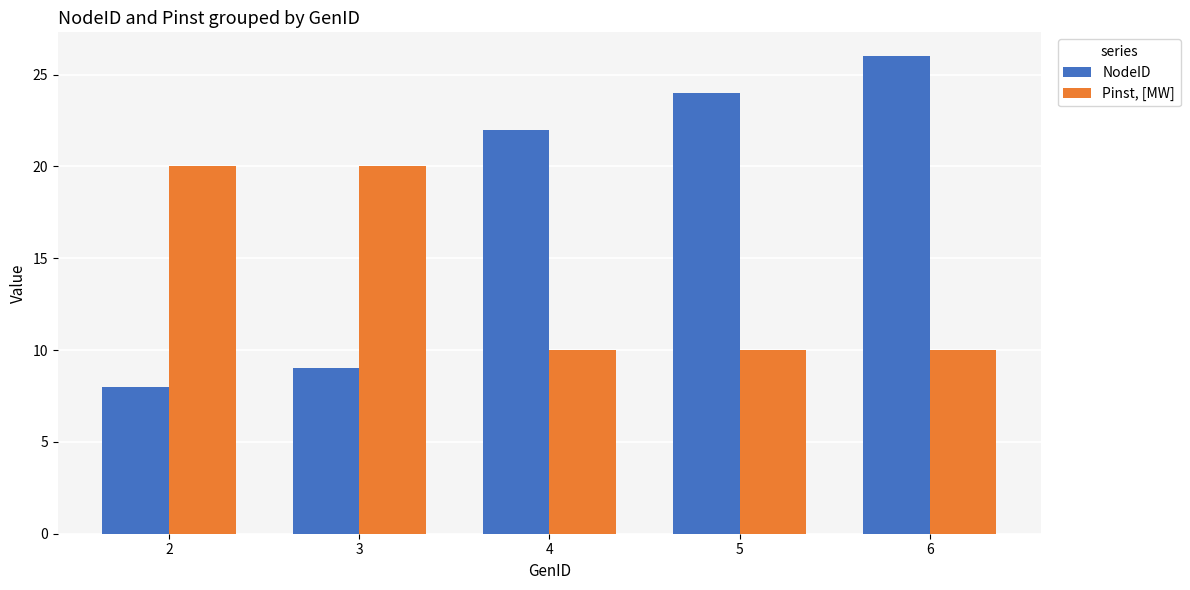

Between 2 and 4, which series saw the biggest shift?

NodeID